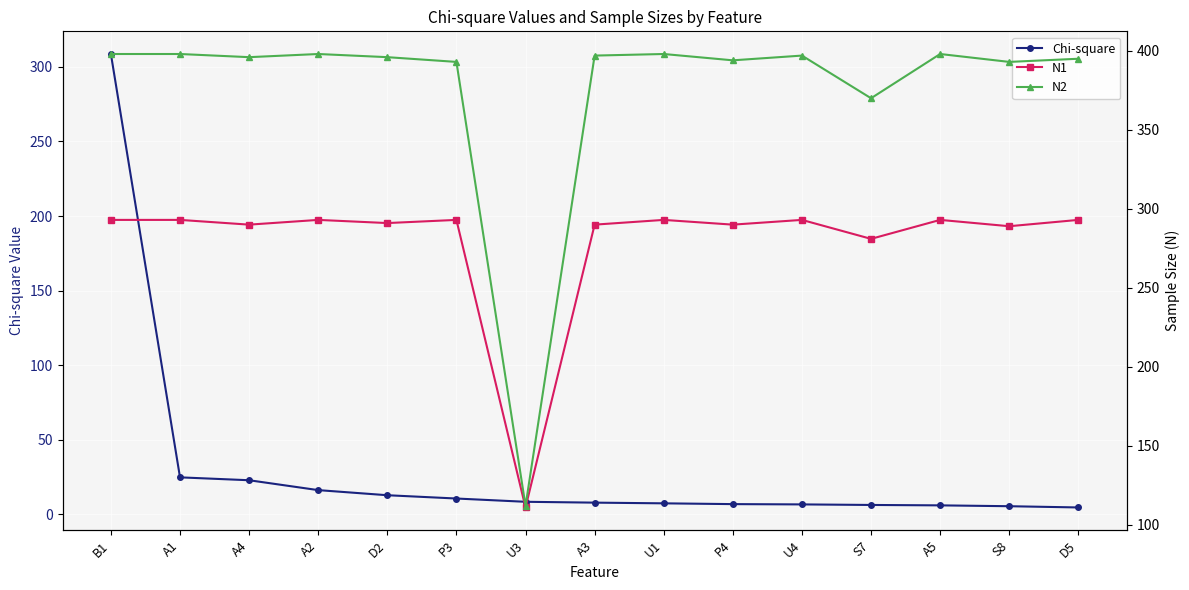

What is the value of the N1 point at the 5th from the left?

291.0